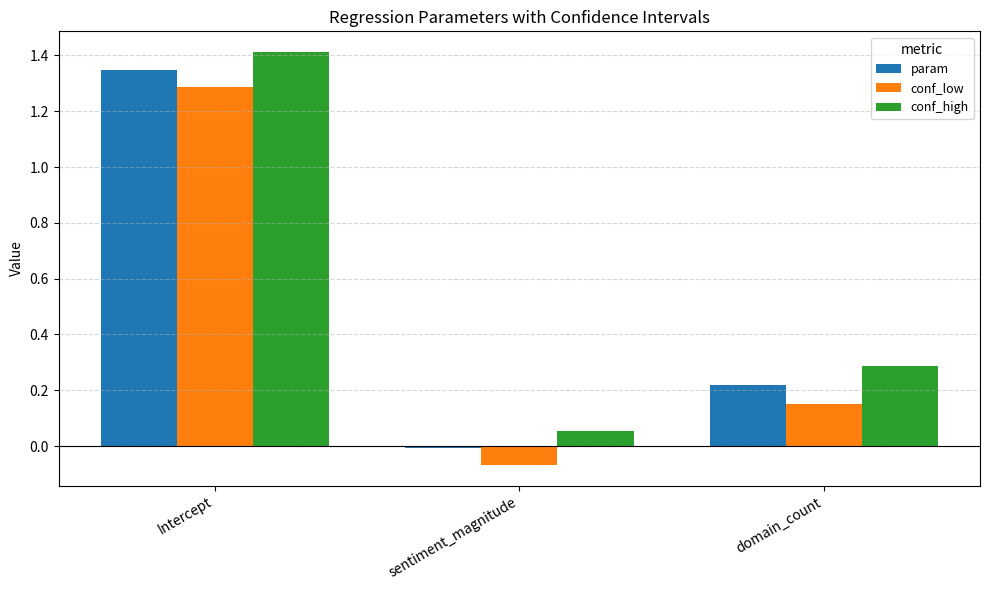

How many values in conf_low are above zero?

2